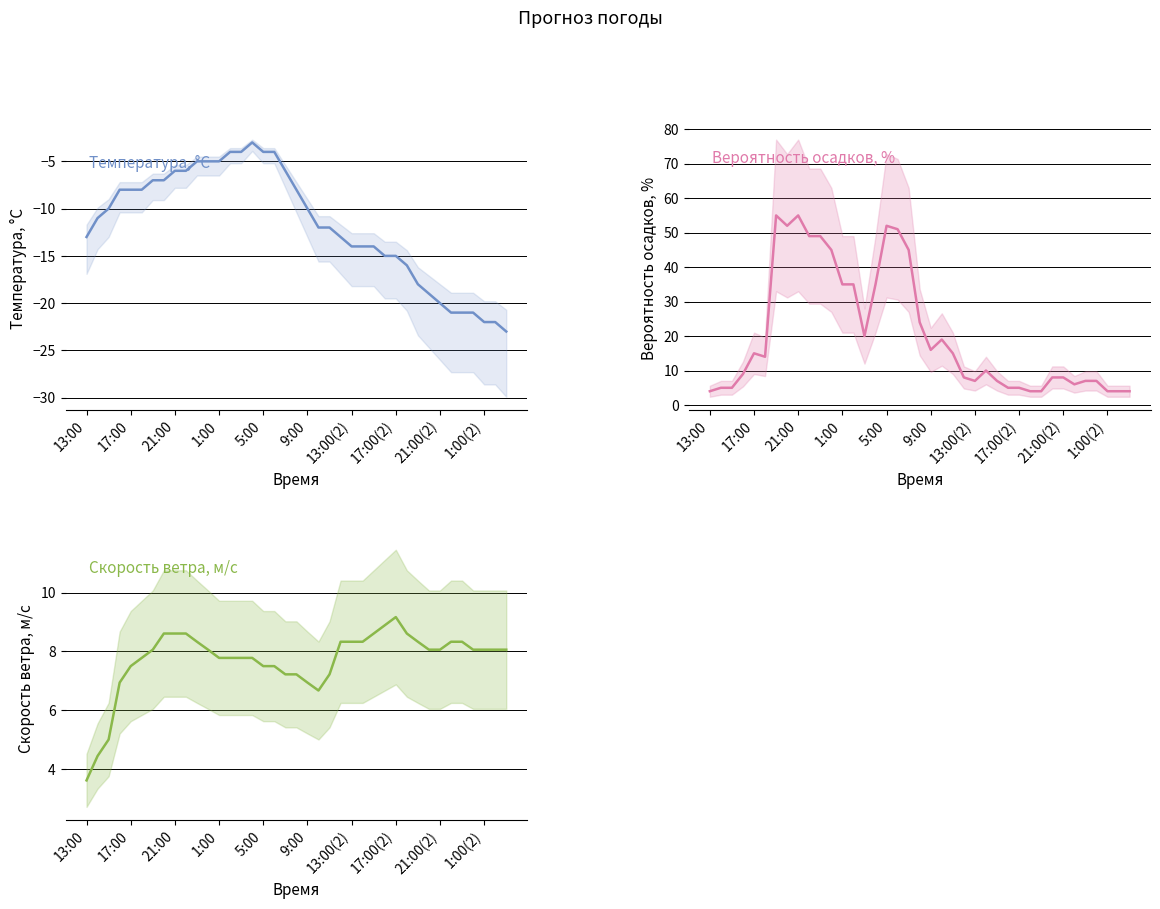

Rank the series at 13 from lowest to highest value.

Температура, °C, Скорость ветра, м/c, Вероятность осадков, %